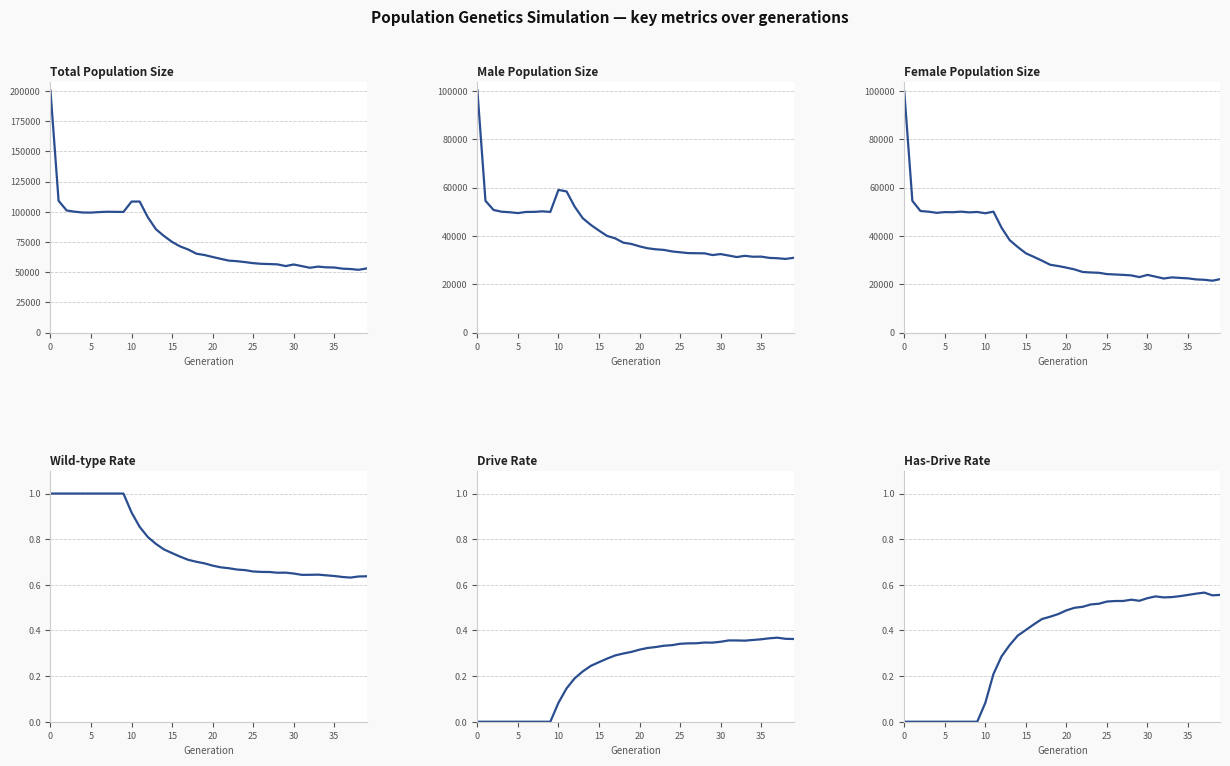

The value of male_size at 23 is 10995.5. True or false?

False